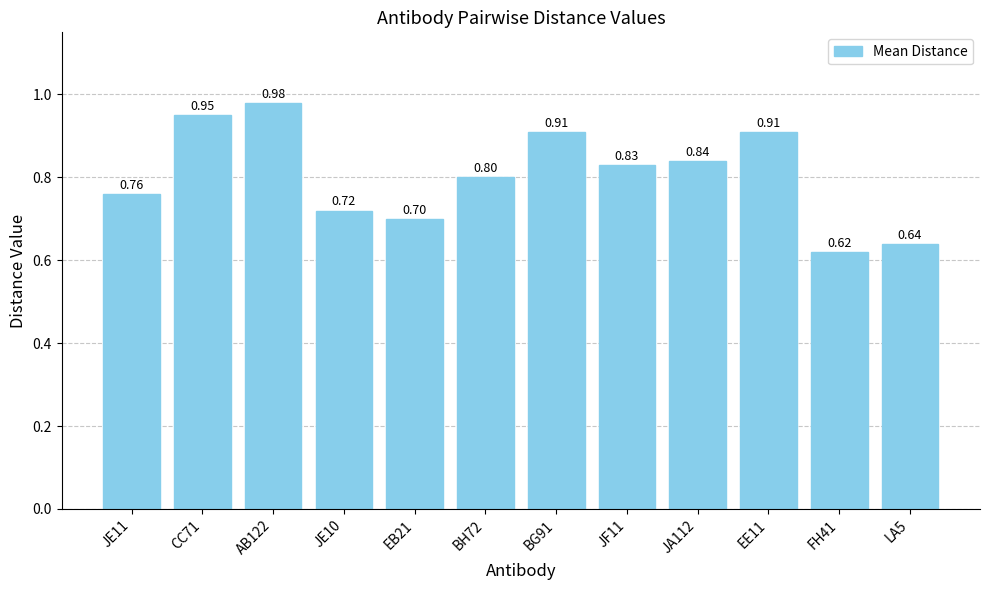

At which category does the chart reach its peak across all series?

AB122